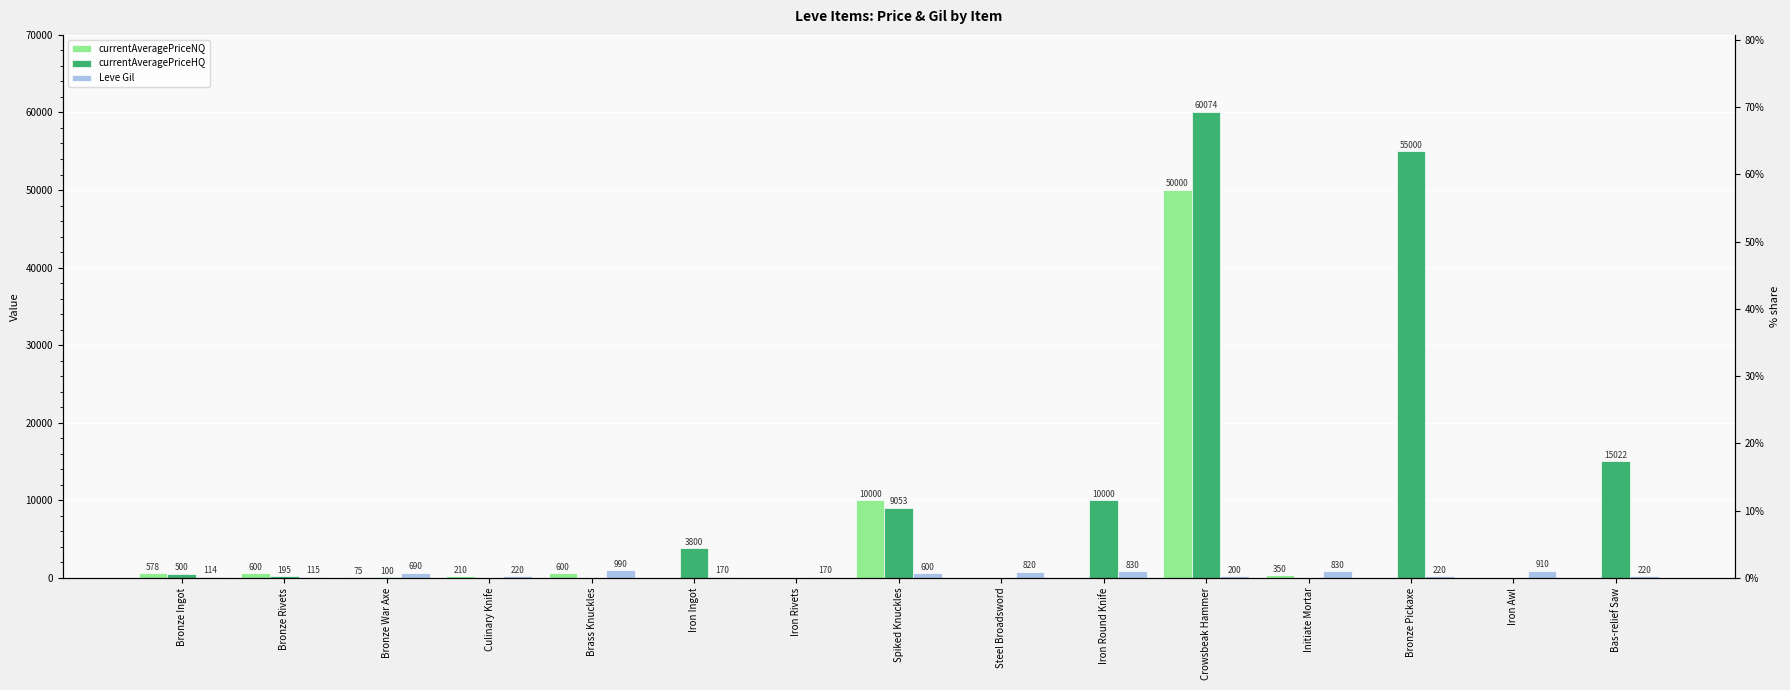

Reading left to right, transcribe all the data shown in this chart.

currentAveragePriceNQ: 578	600	75	210	600	0	0	10000	0	0	50000	350	0	0	0
currentAveragePriceHQ: 500	195	100	0	0	3800	0	9053	0	10000	60074	0	55000	0	15022
Leve Gil: 114	115	690	220	990	170	170	600	820	830	200	830	220	910	220